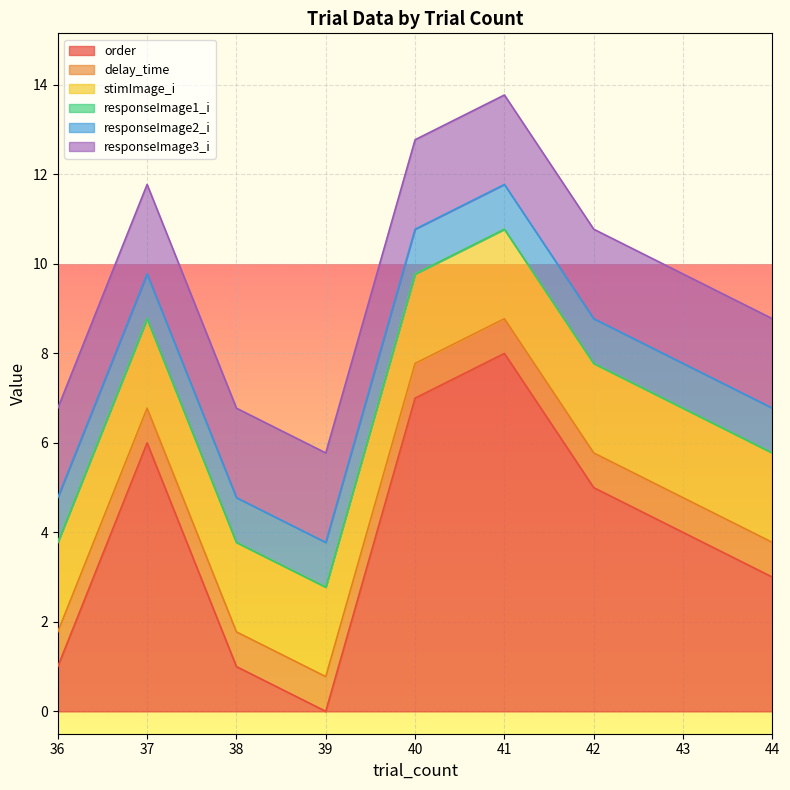

Count the number of categories in the chart.

9